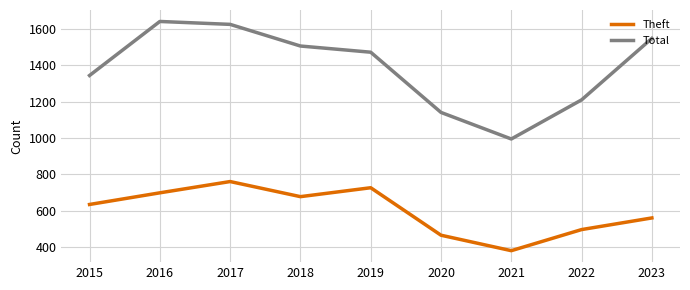

True or false: Theft and Total cross at least once.

False